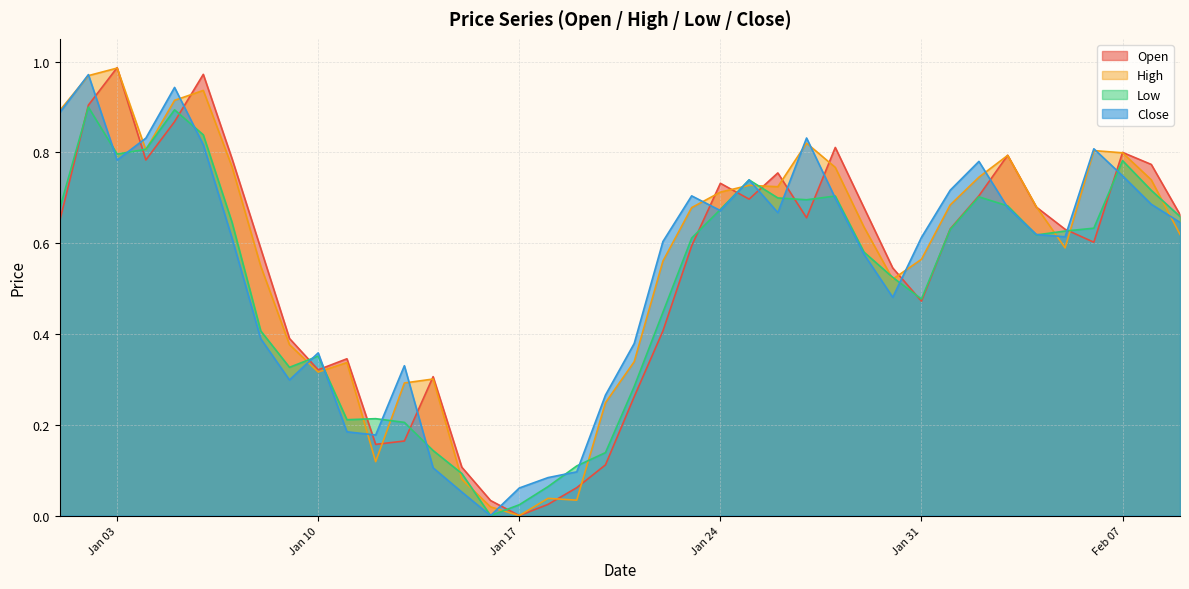

At how many categories does at least one series exceed 0?

40